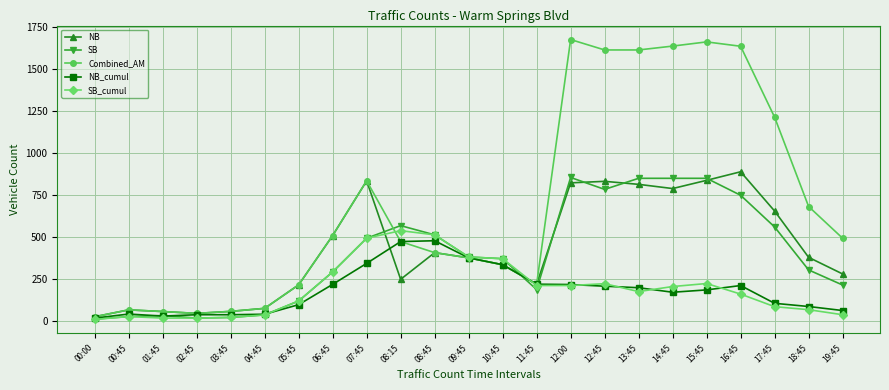

Which series has the largest range (max minus min)?

Combined_AM